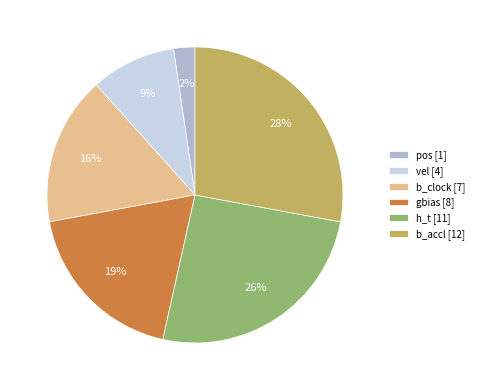

How many segments does this pie chart have?

6